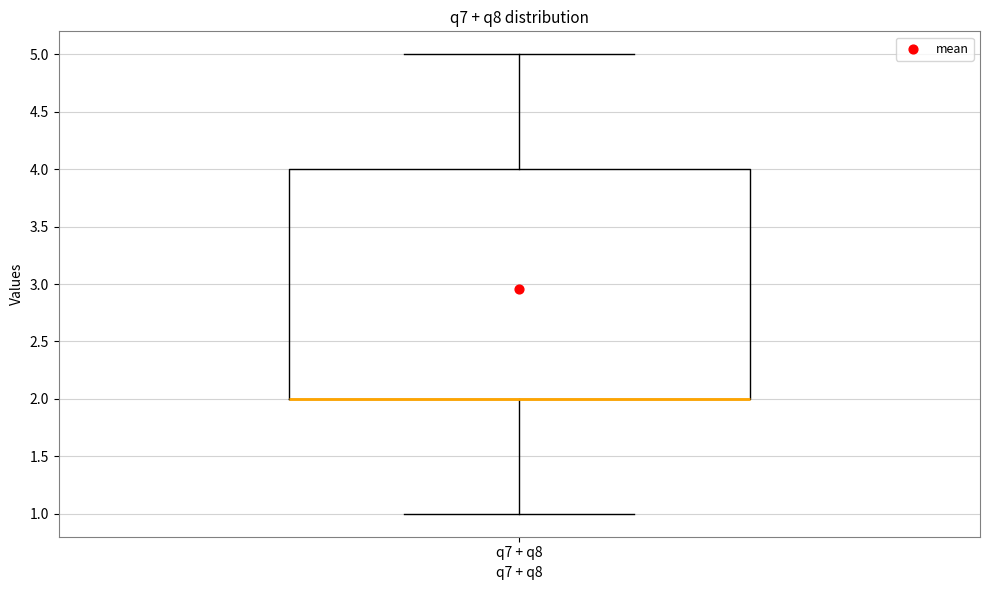

Transcribe this box plot: give where the median line is, the range the box spans, and where the two whiskers end, as read against the y-axis. The values are not printed on the chart, so give them approximately, as read against the axis.

median 2 (drawn on the box's lower edge), box 2 to 4, whiskers 1 to 5